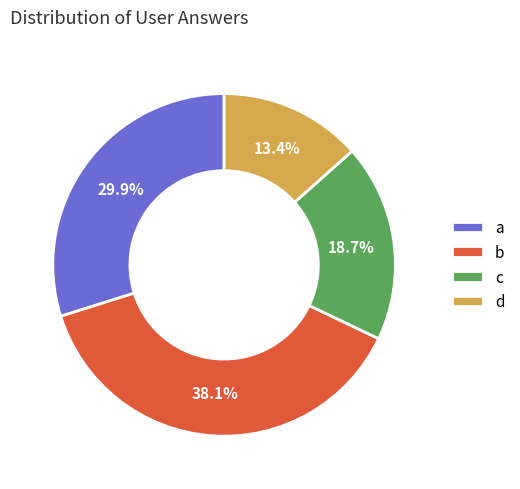

Which has a higher value, a or d?

a